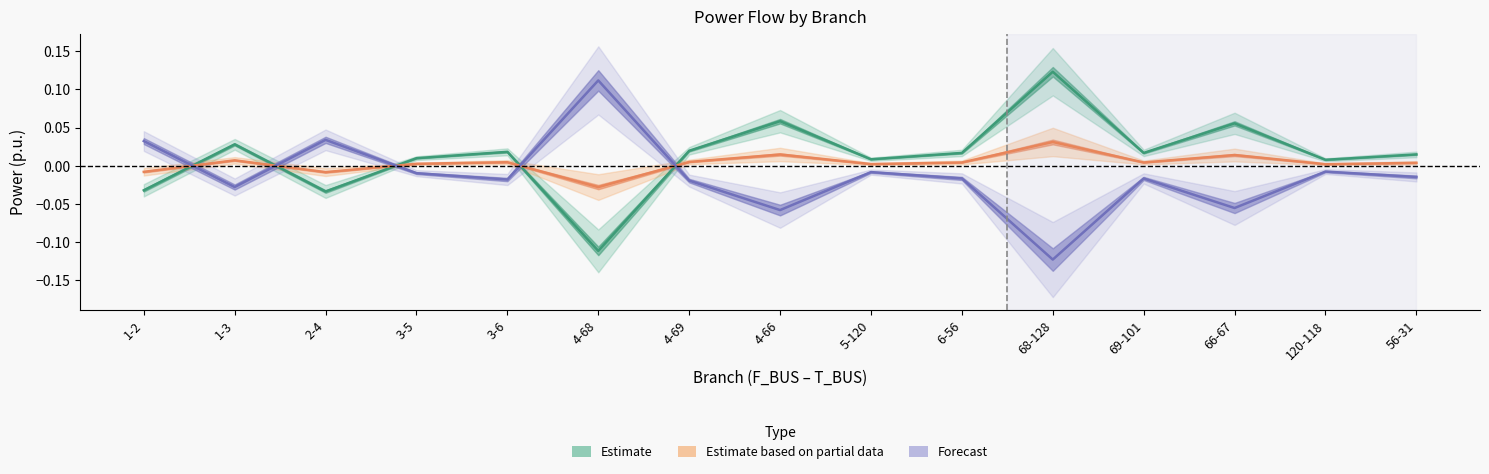

How many interior local valleys does the Forecast series have?

5